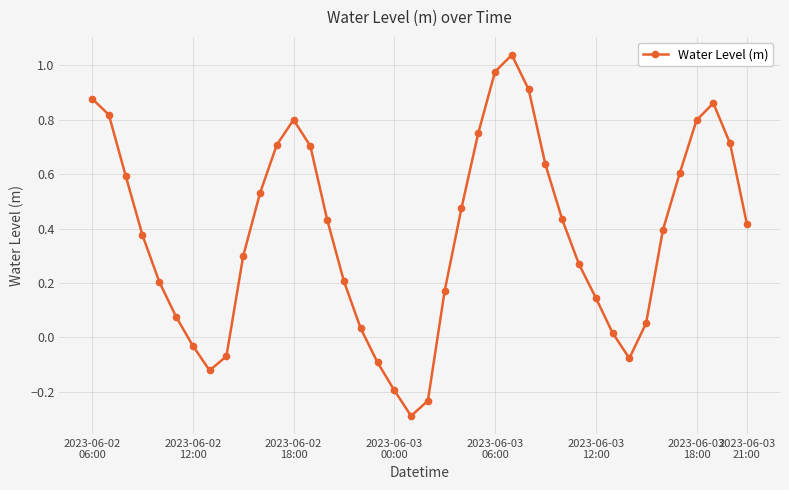

What is the difference between the maximum and second lowest values?

1.3